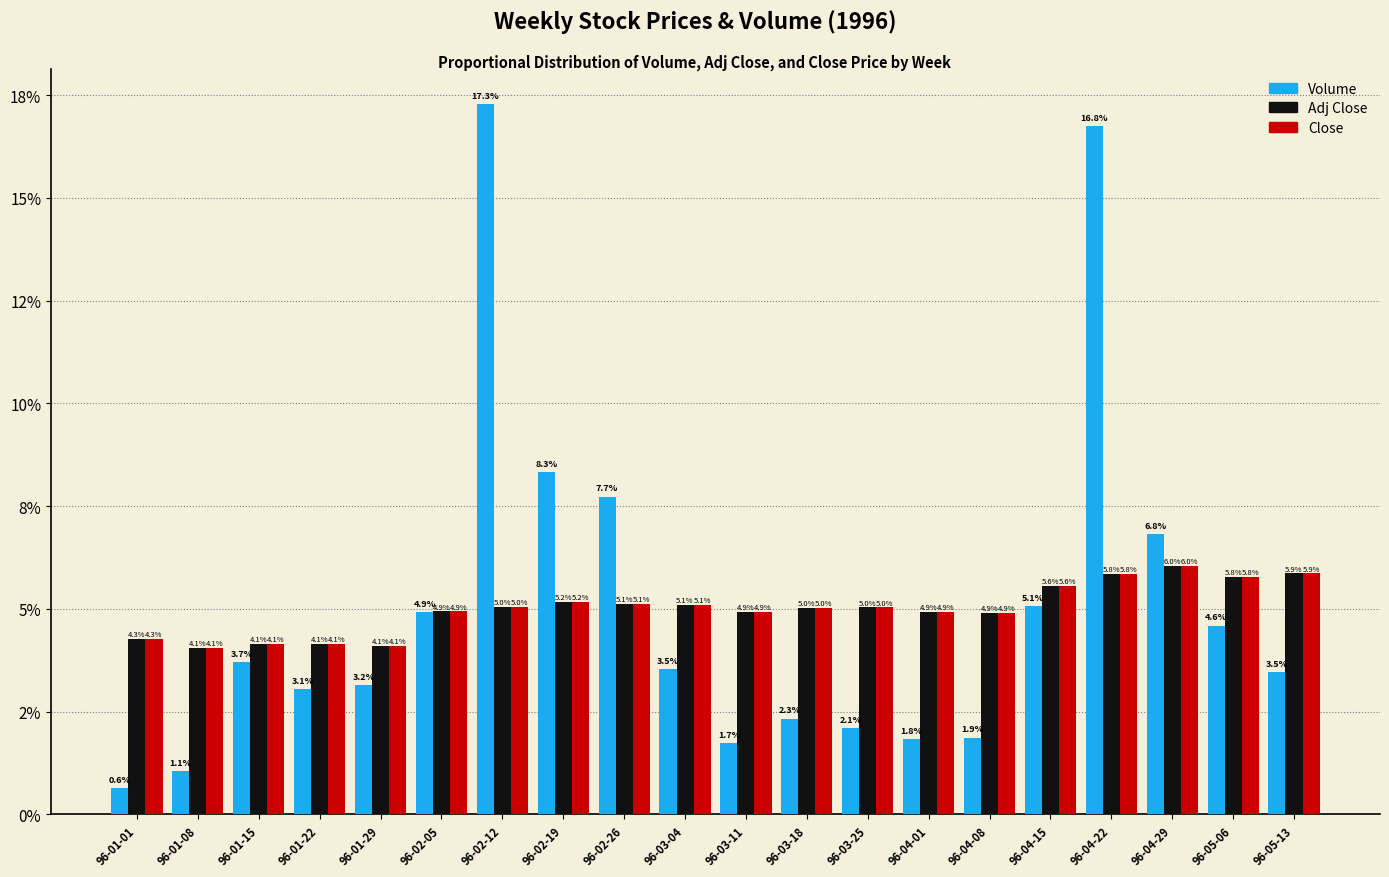

What are all the series names shown in the legend?

Volume, Adj Close, Close